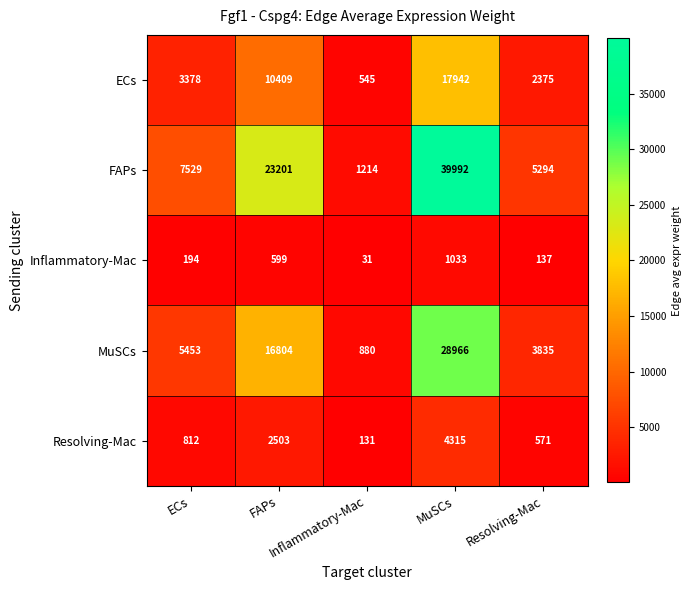

How many distinct data groups are displayed?

5